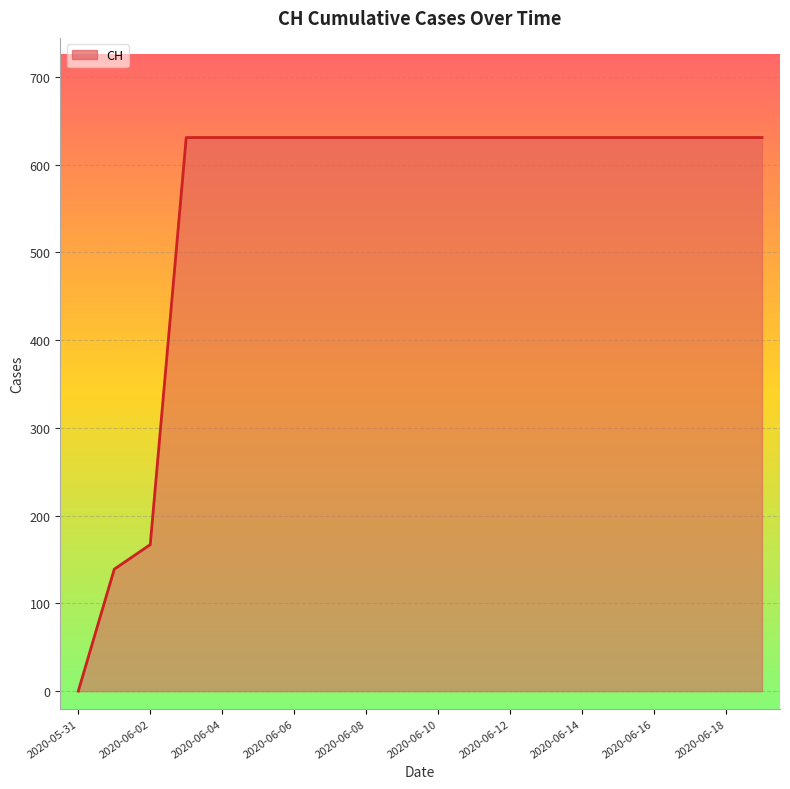

What is the difference between the maximum and minimum values?

631